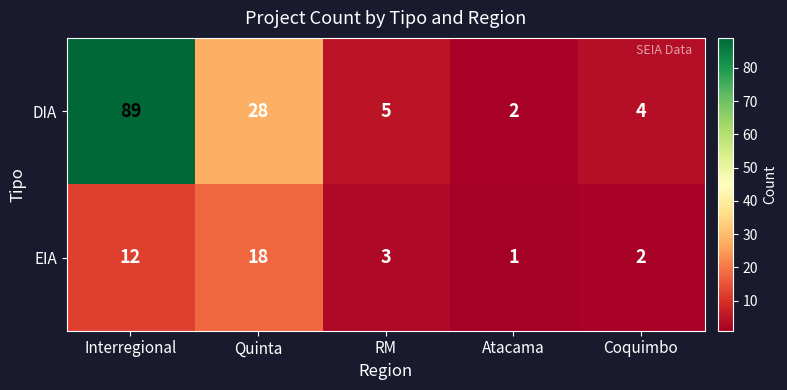

List the series in order of their overall mean, highest first.

DIA, EIA